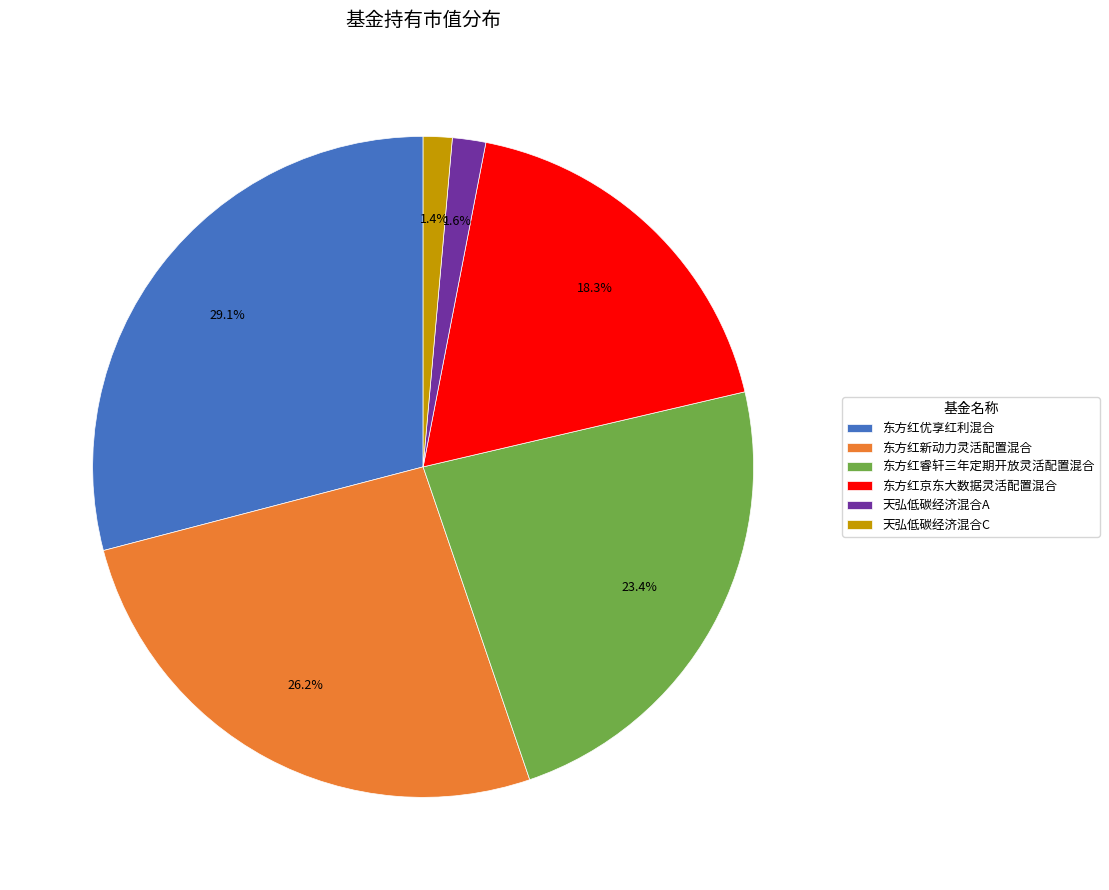

What is the largest slice in the pie chart?

东方红优享红利混合